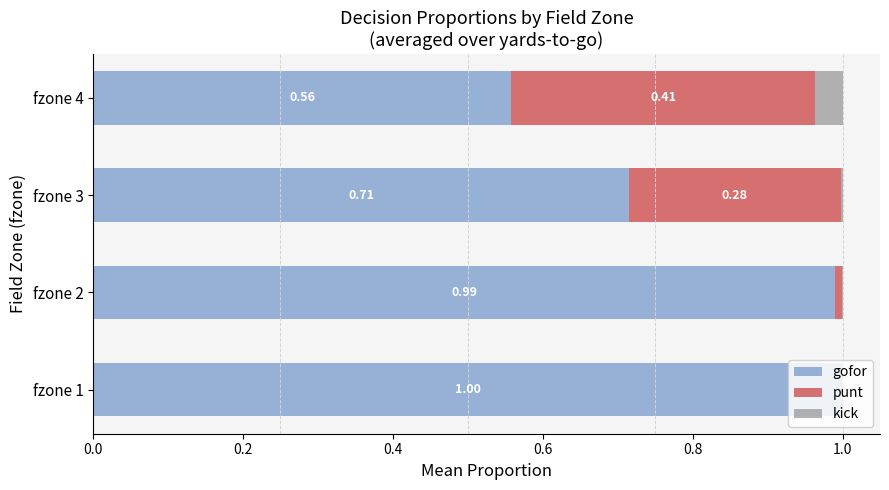

What is the total value across all series at fzone 3?

1.0